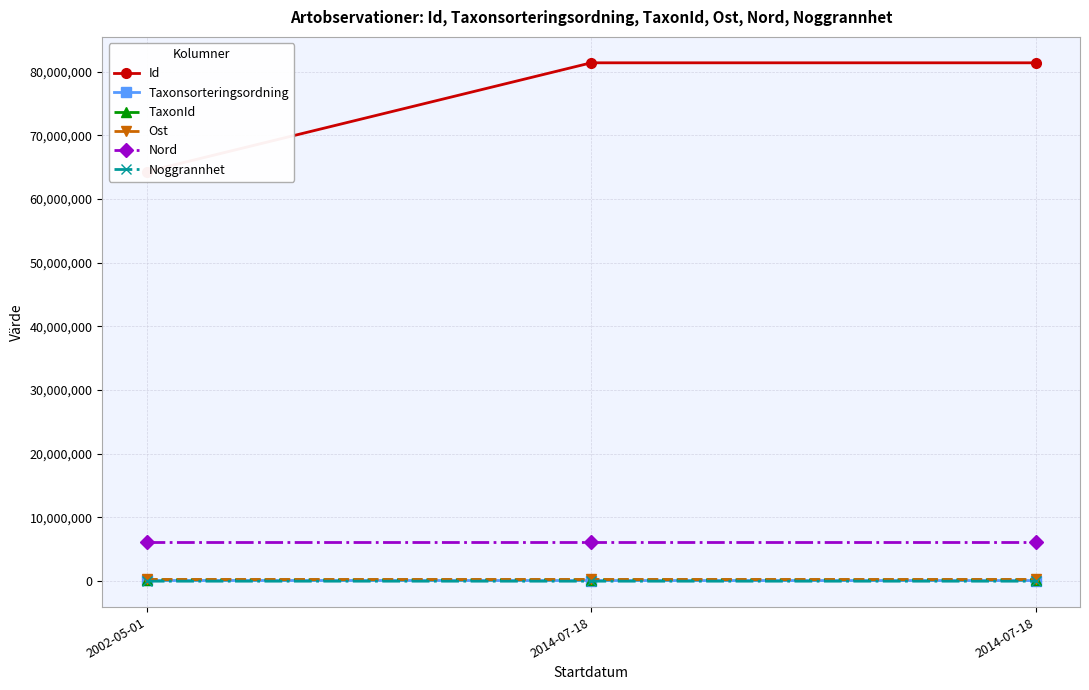

At which label is Nord closest to 6182370?

2014-07-18